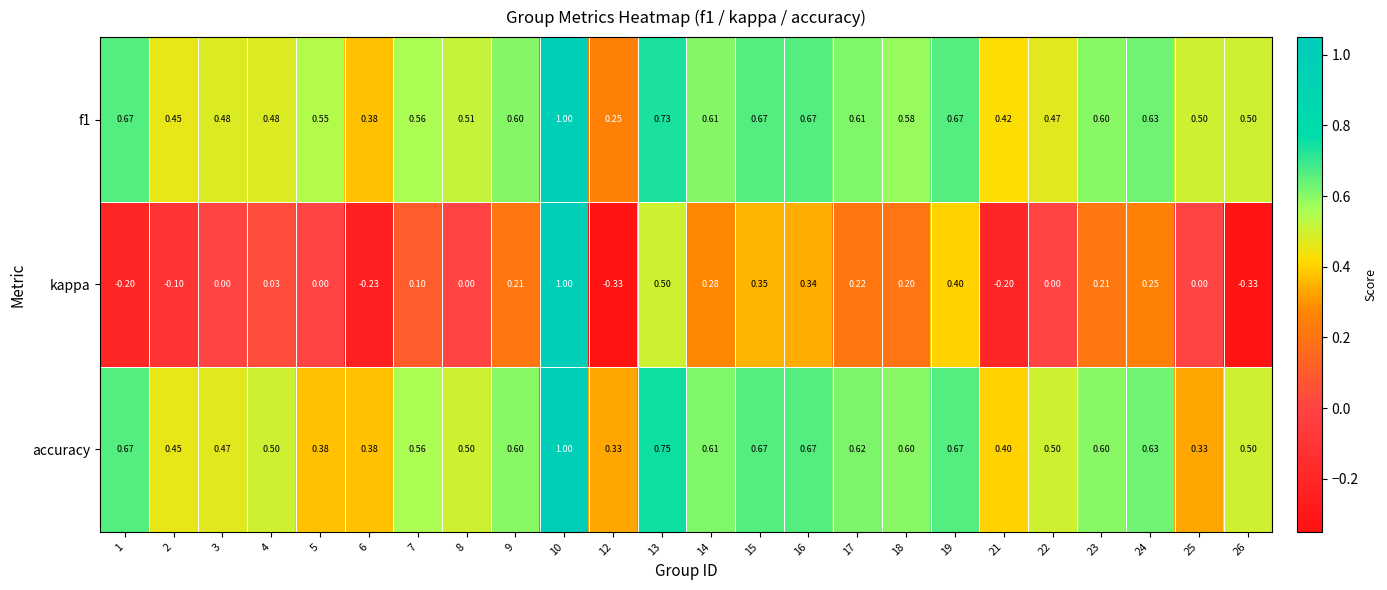

Which series has the widest spread of values?

kappa